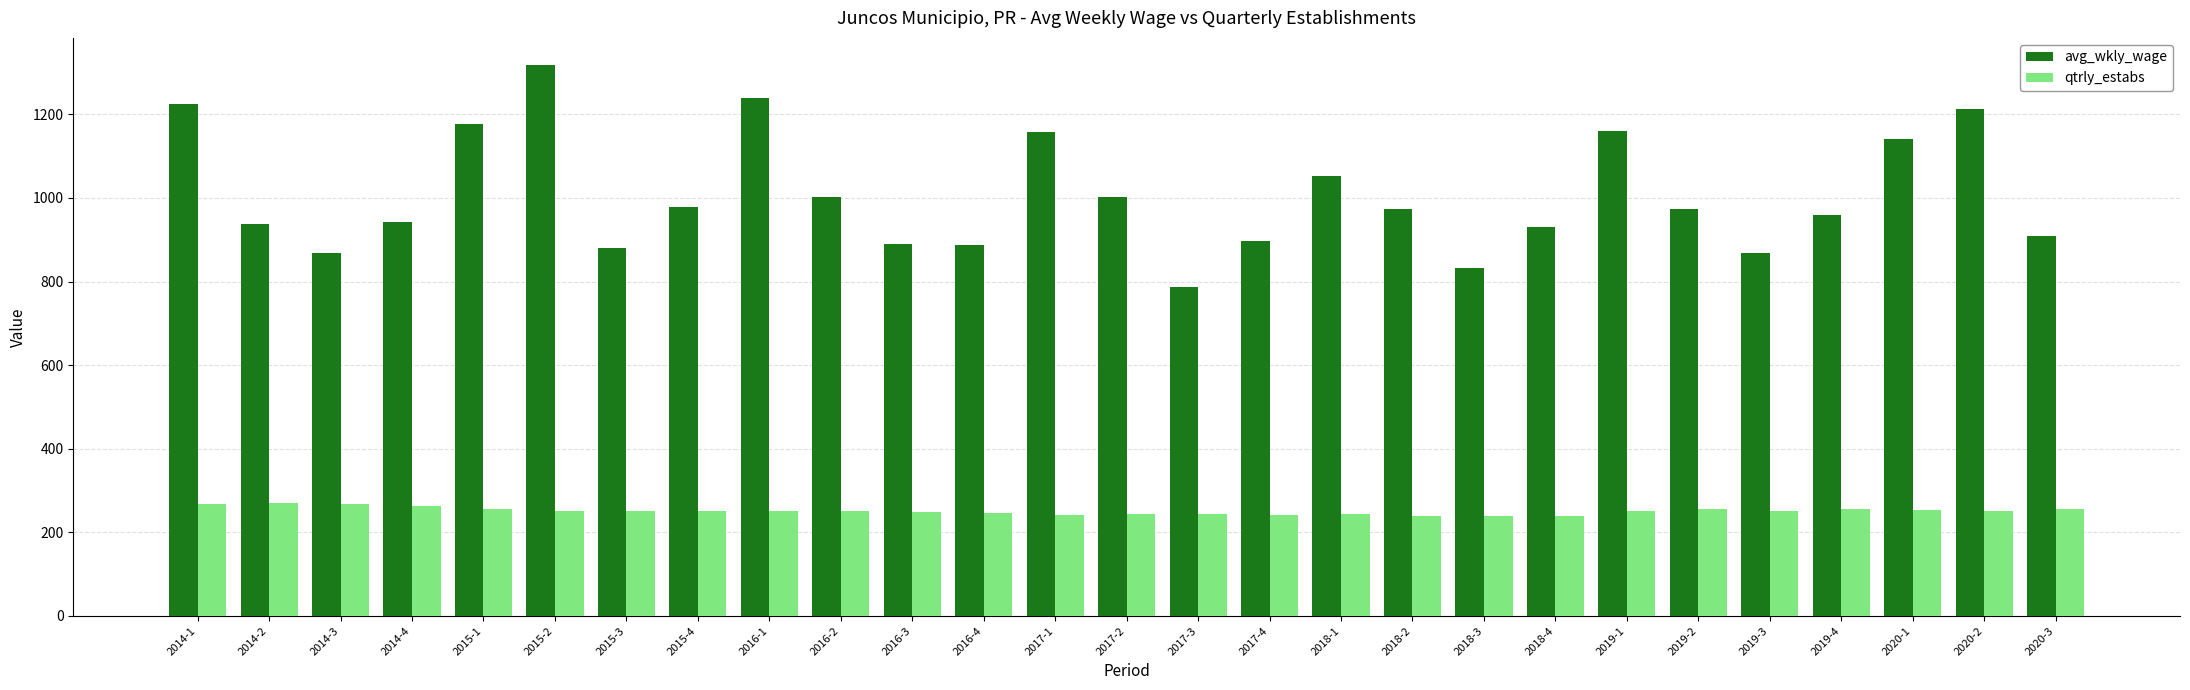

How many groups of bars are there?

27